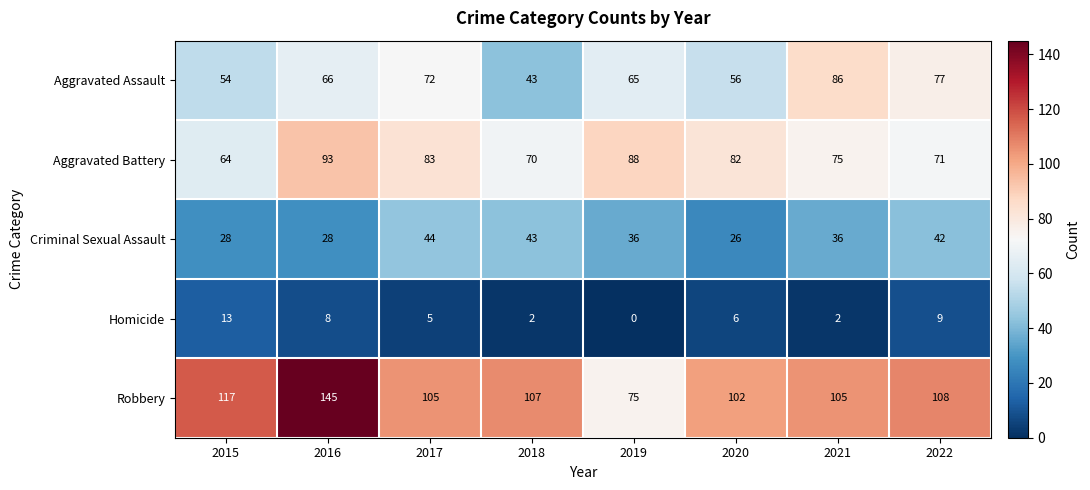

True or false: Aggravated Assault has a value of 119 at 2022.

False